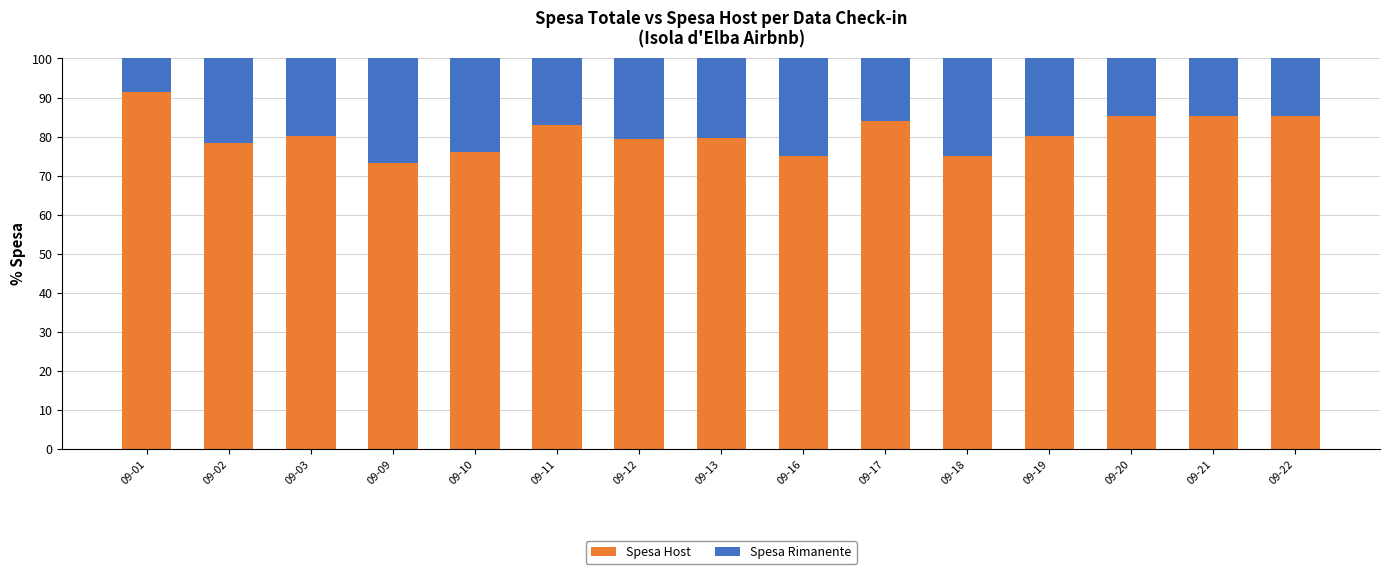

What is the sum of all Spesa Host values?

1211.4